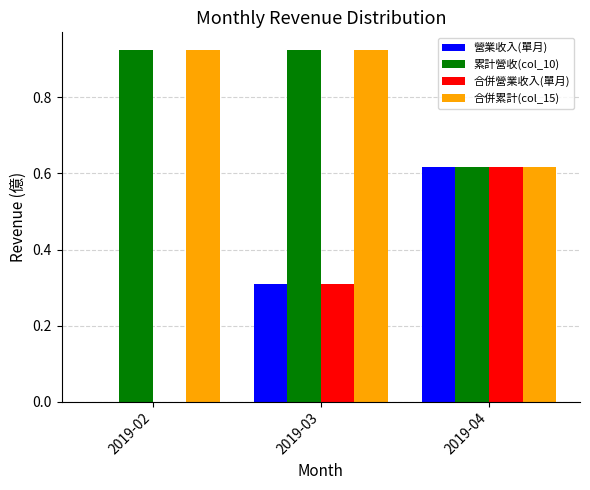

Which category has the highest value in the 營業收入(單月) series?

2019-04